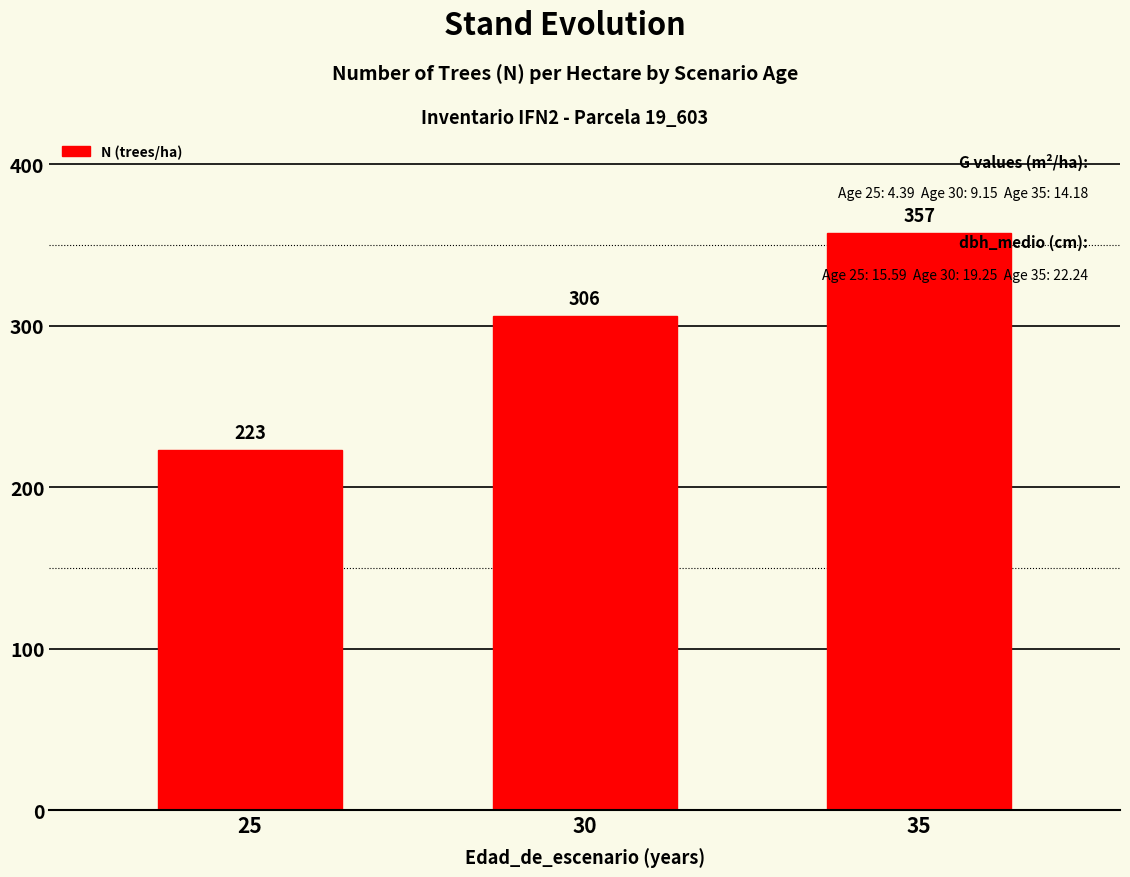

What is the difference between the values at 30 and 35?

51.0